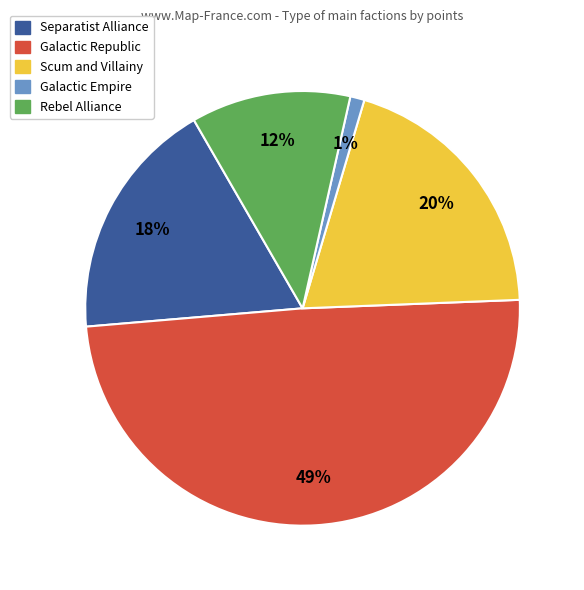

How many segments does this pie chart have?

5